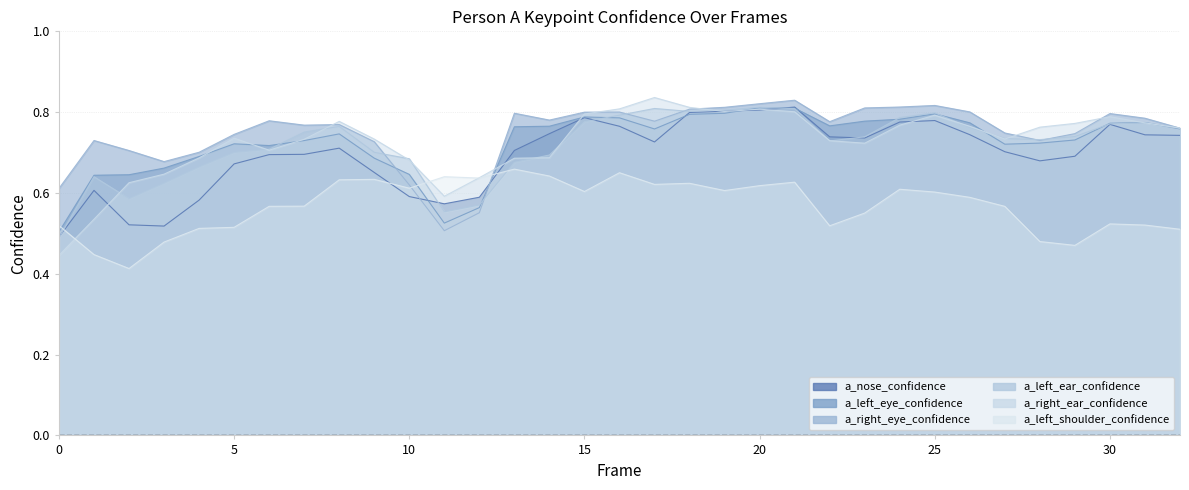

Does the chart have visible grid lines?

Yes